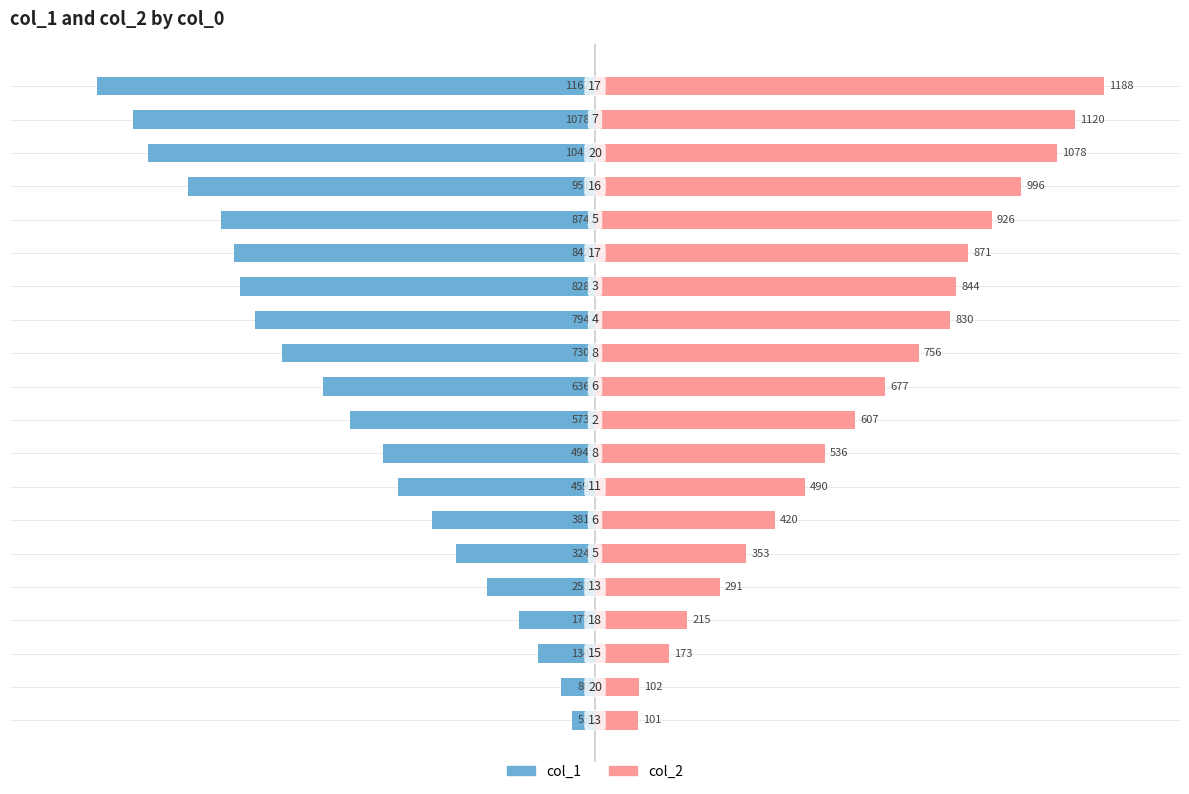

Is the value of col_2 at 2 greater than the value of col_1 at 5?

Yes